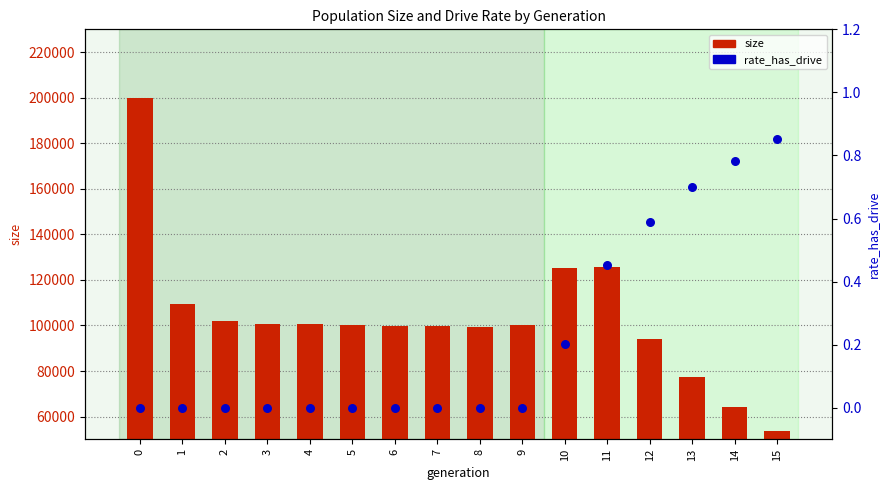

Which series has the largest total across all categories?

size